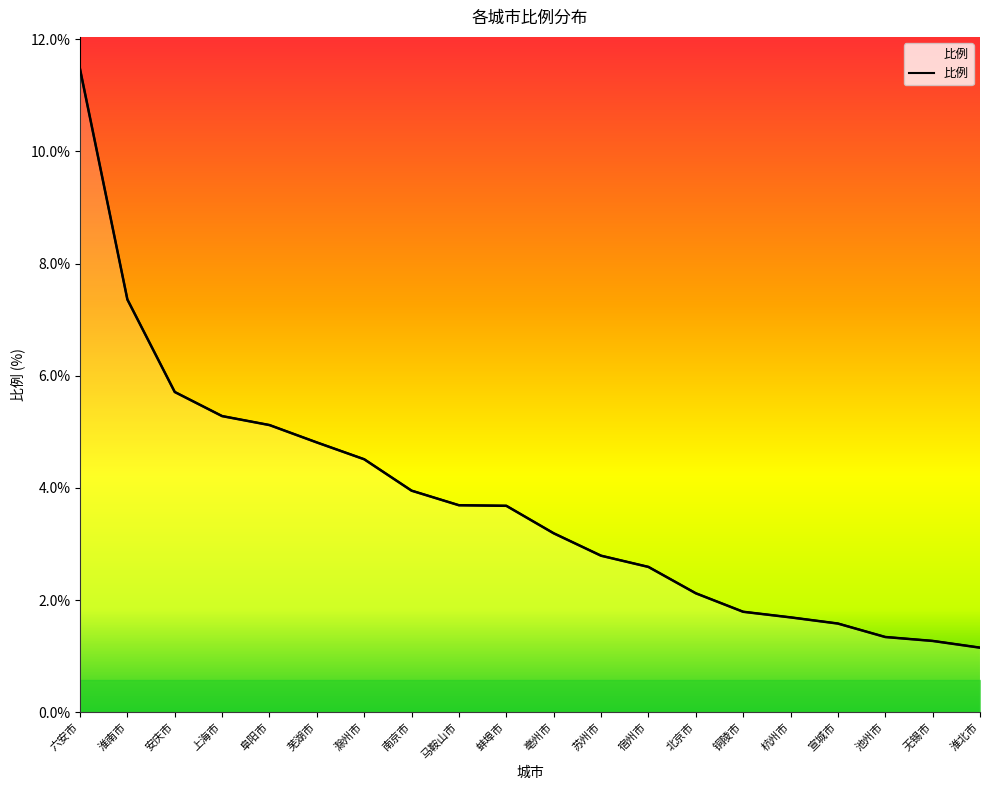

What is the approximate value at 上海市?

5.3